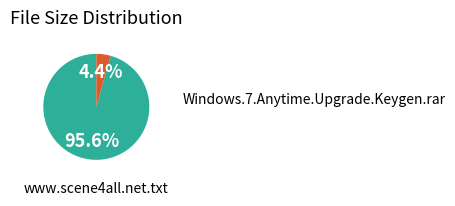

Does any single category account for the majority?

Yes